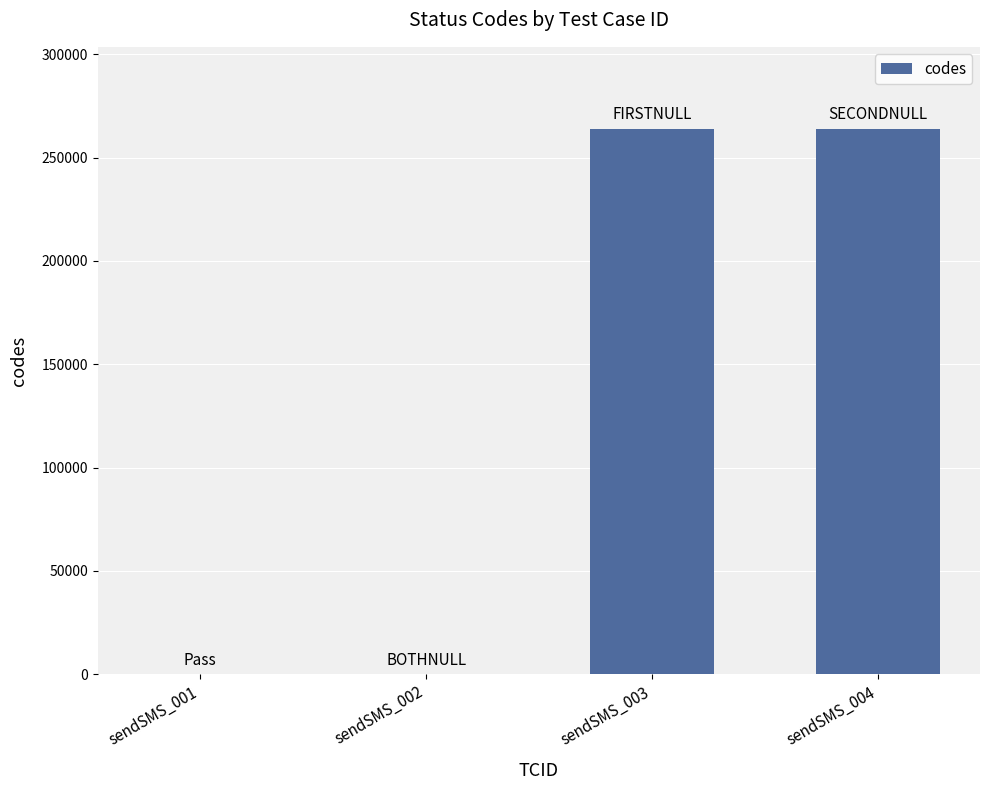

What is the sum of the values at sendSMS_002 and sendSMS_004?

264002